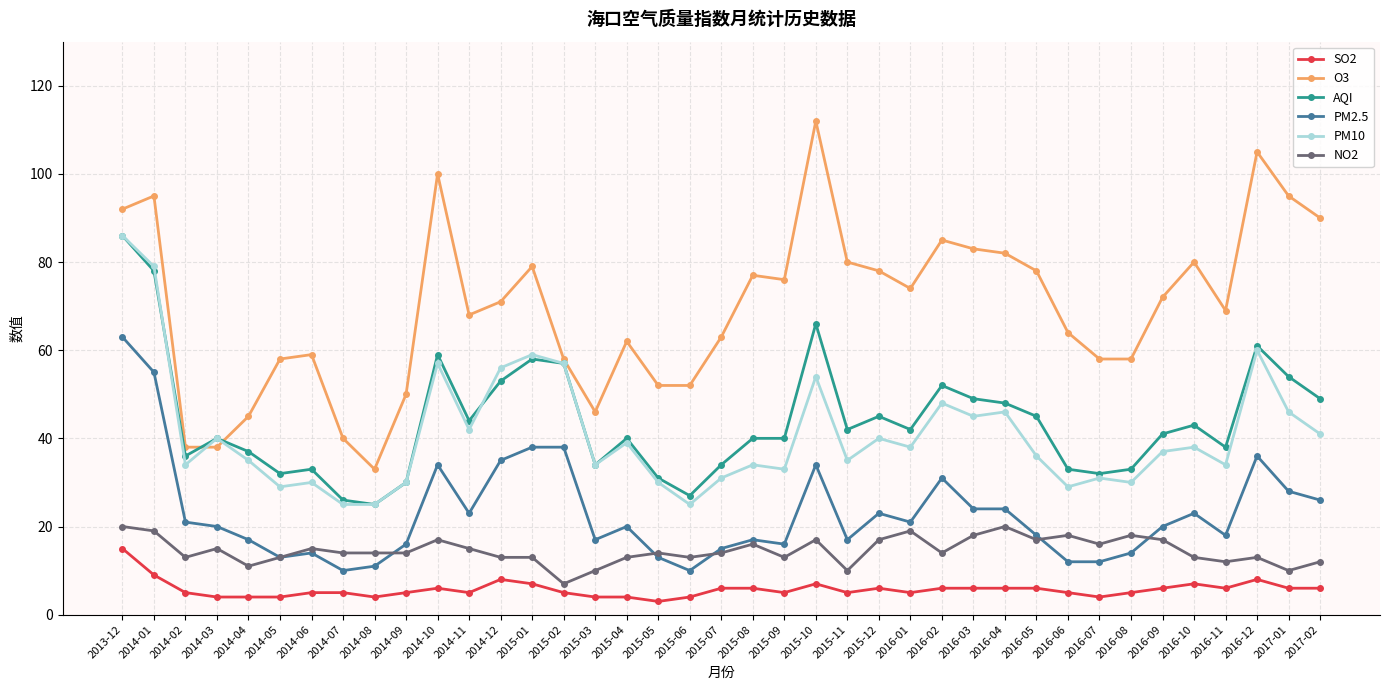

At which label does PM10 first exceed 37?

2013-12